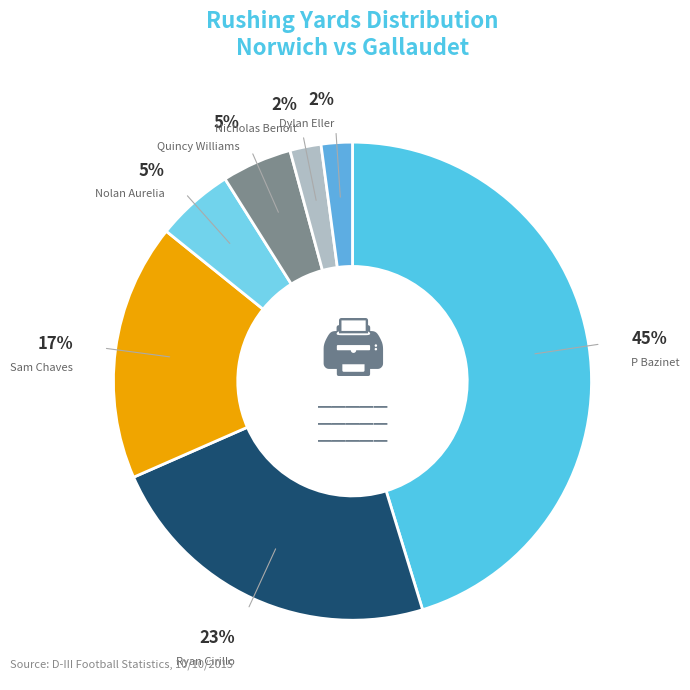

Count the number of slices in the pie.

7